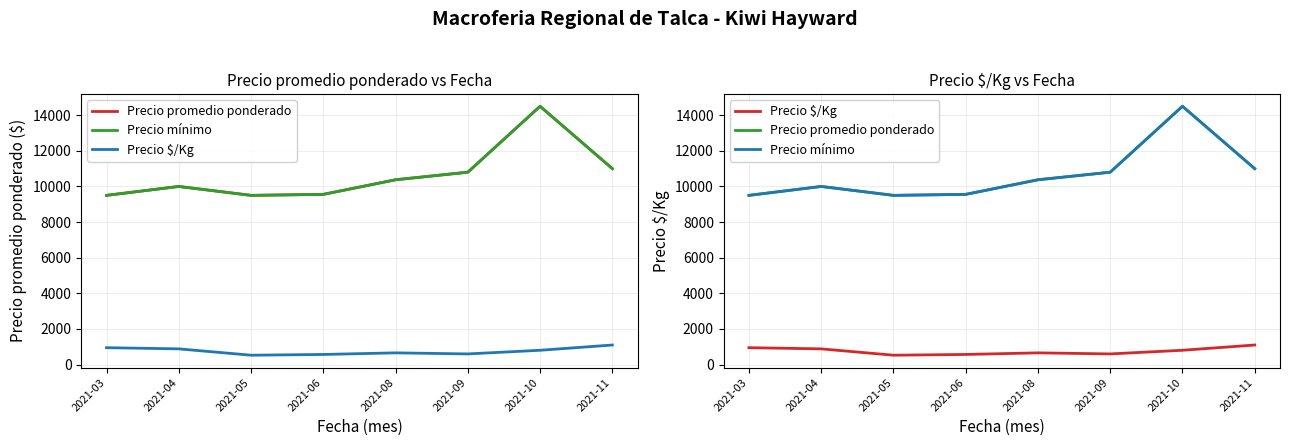

Where is the first local minimum for Precio mínimo?

2021-05